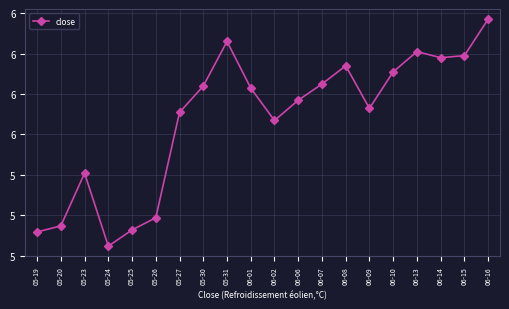

What is the sum of all values?

113.5